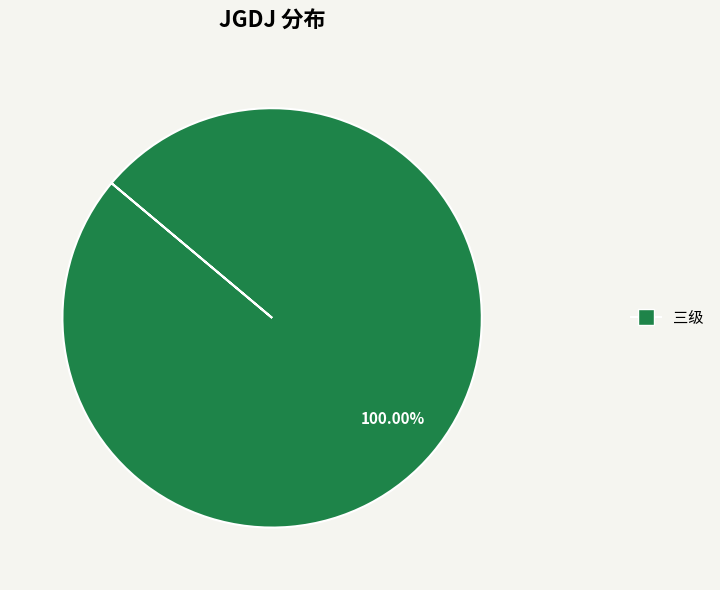

Does any single category account for the majority?

Yes